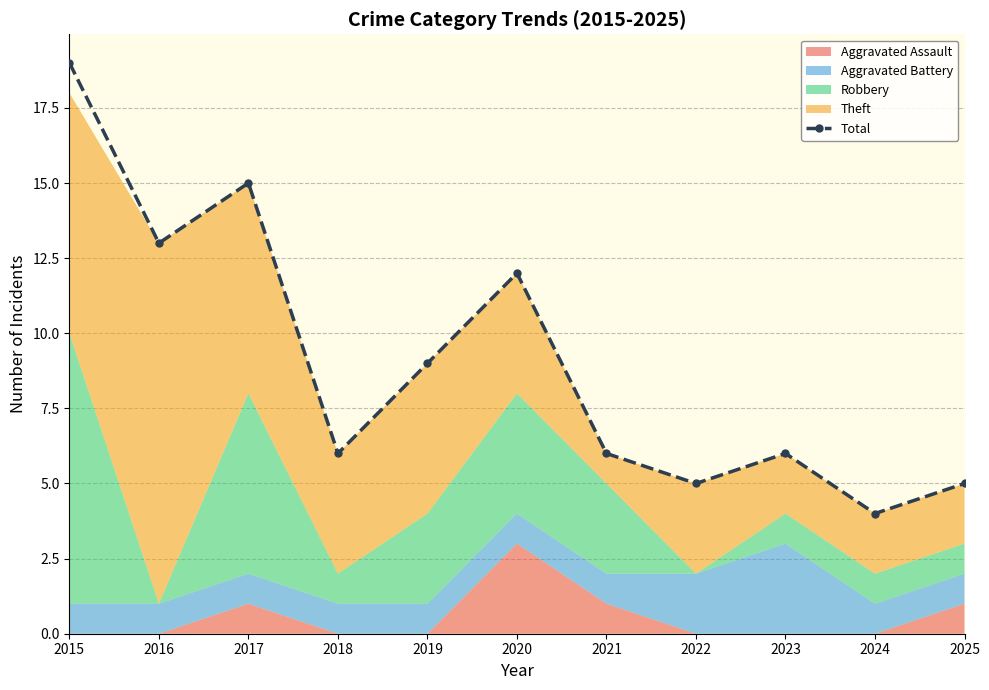

Reading left to right, list all the values displayed in this chart.

19	13	15	6	9	12	6	5	6	4	5